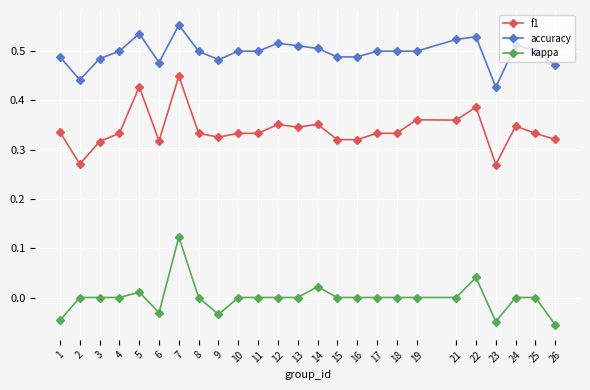

What is the sum of all f1 values?

8.5